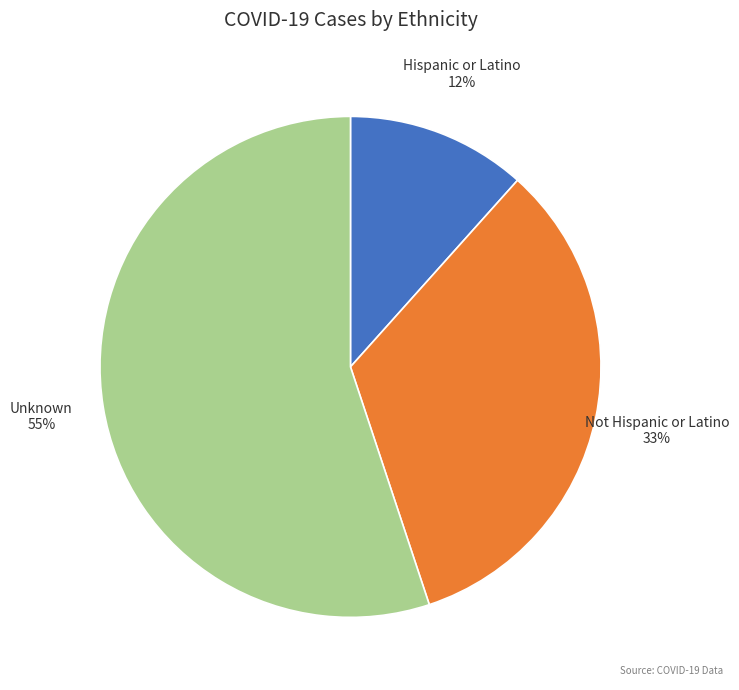

Approximately how many times larger is the value at Not Hispanic or Latino compared to Unknown?

0.6